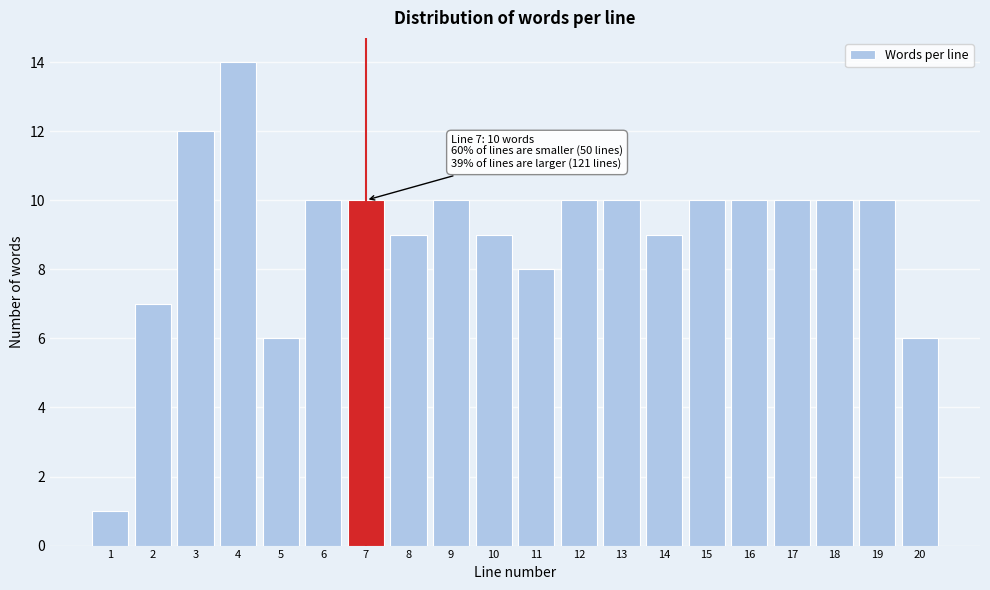

Reading left to right, what are all the values shown in this chart?

1	7	12	14	6	10	10	9	10	9	8	10	10	9	10	10	10	10	10	6